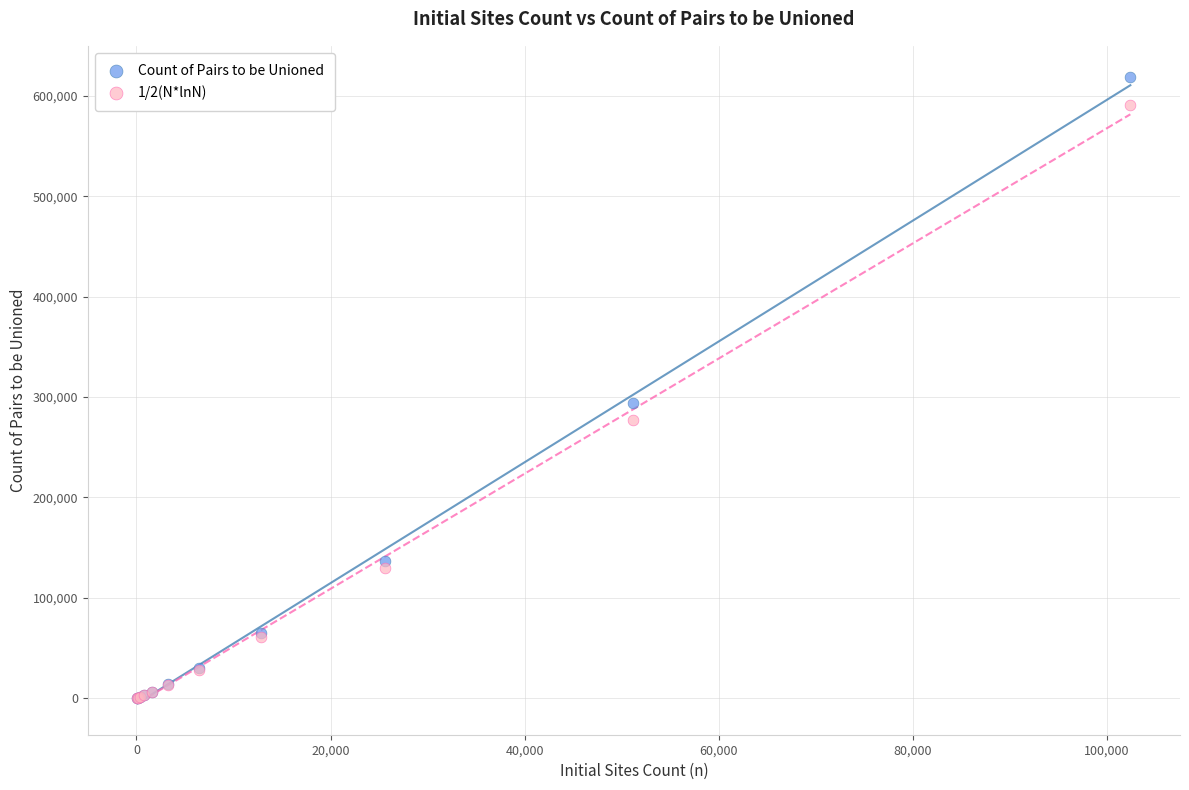

Which series has the widest spread of Y values?

Count of Pairs to be Unioned